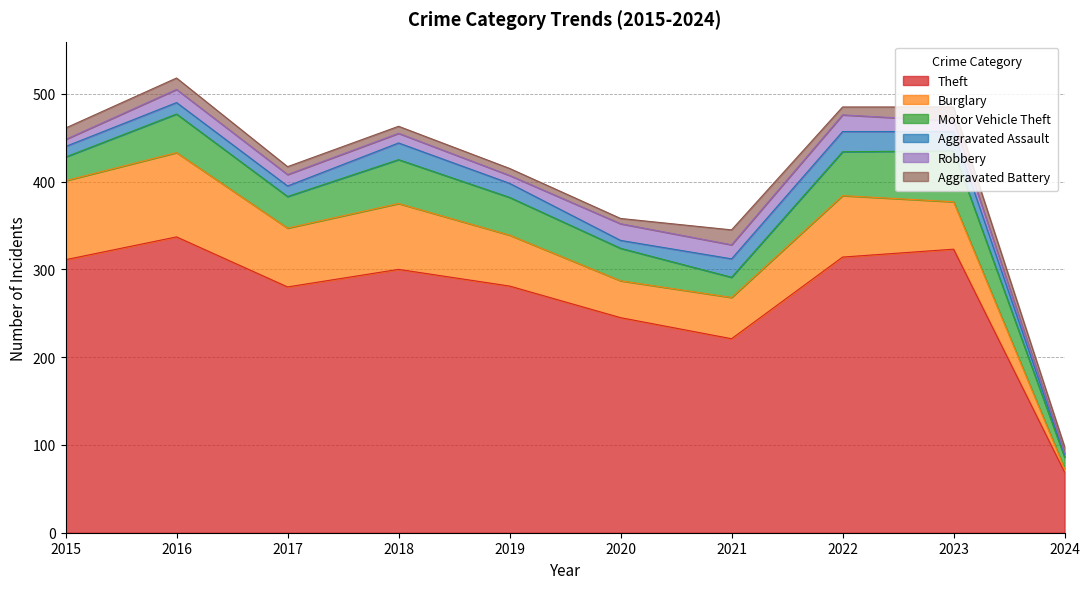

What is the sum of the Motor Vehicle Theft values at 2016 and 2017?

80